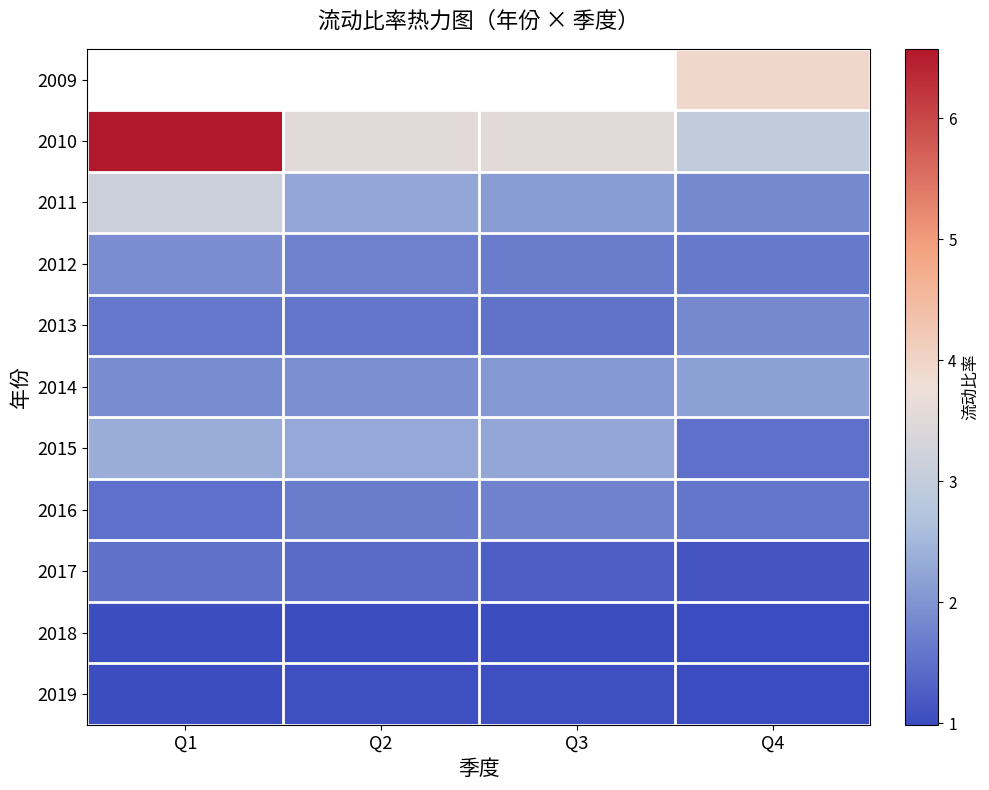

At Q1, list the series in order from smallest to largest.

2018, 2019, 2016, 2017, 2013, 2014, 2012, 2015, 2011, 2009, 2010